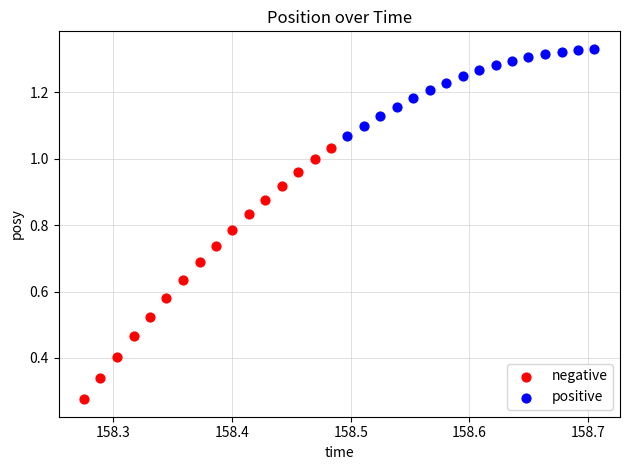

Which series contains the highest Y value?

positive